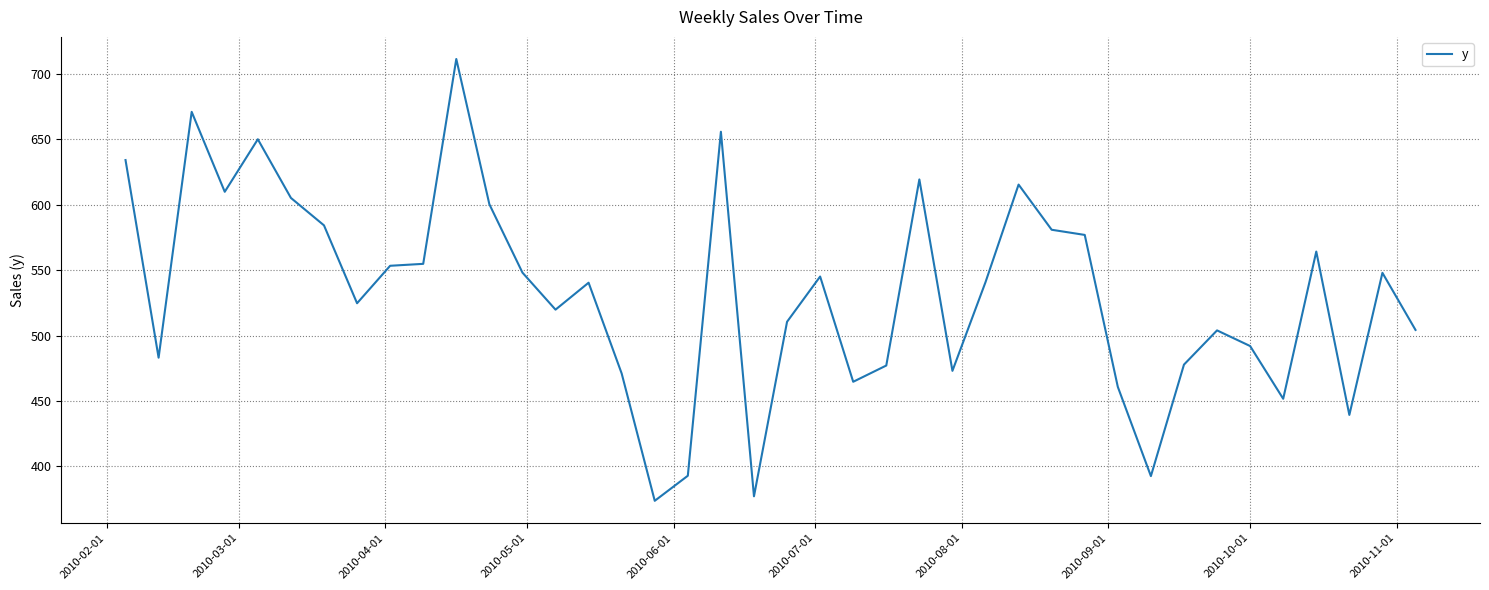

What is the difference between the maximum and minimum values?

337.8